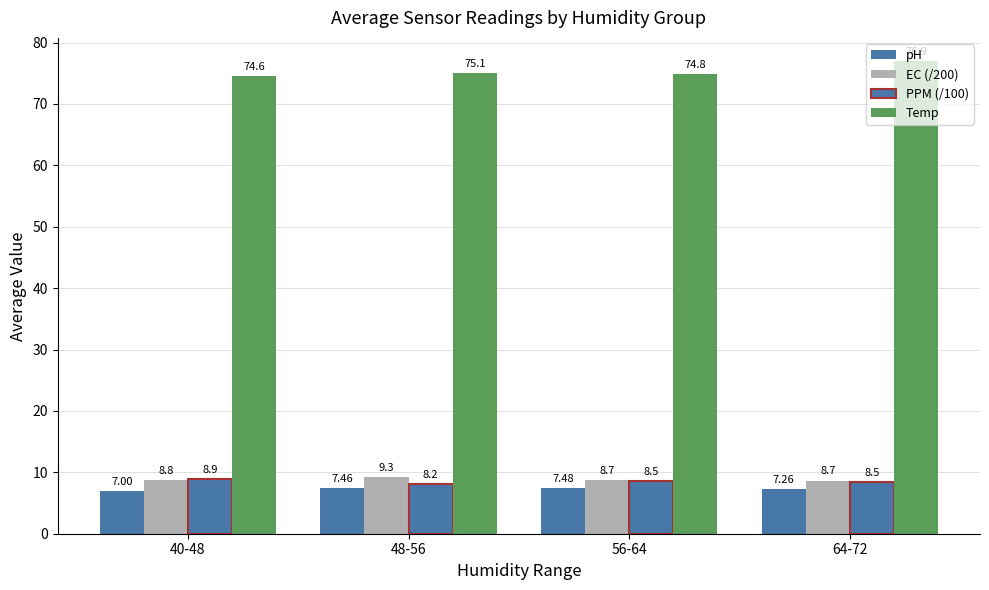

How many bars are there in total?

16